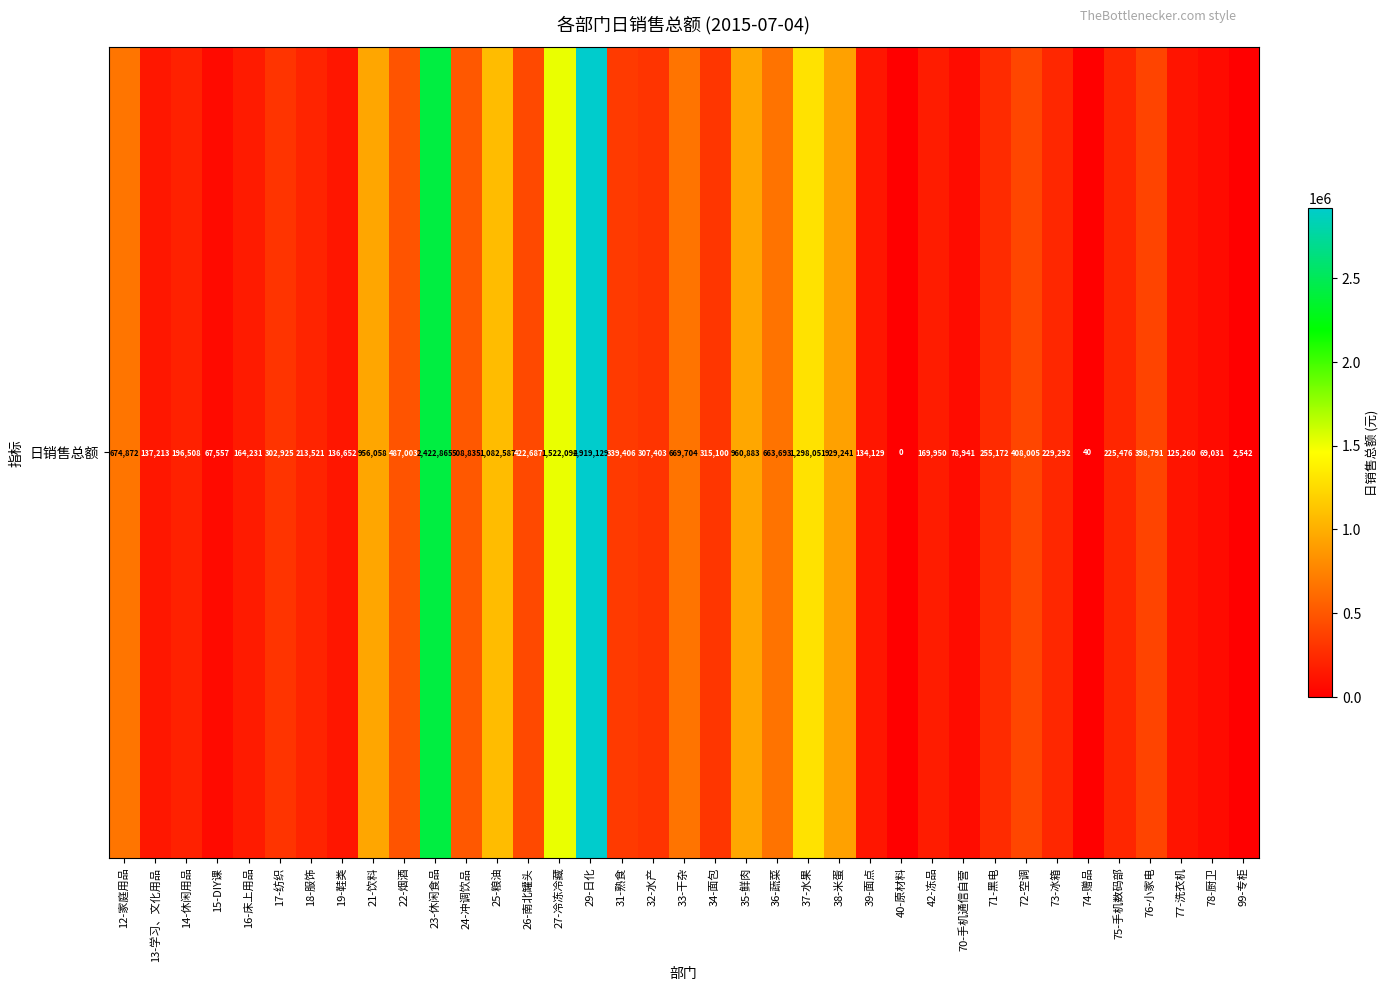

Rank the categories by value from lowest to highest.

40-原材料, 74-赠品, 99-专柜, 15-DIY课, 78-厨卫, 70-手机通信自营, 77-洗衣机, 39-面点, 19-鞋类, 13-学习、文化用品, 16-床上用品, 42-冻品, 14-休闲用品, 18-服饰, 75-手机数码部, 73-冰箱, 71-黑电, 17-纺织, 32-水产, 34-面包, 31-熟食, 76-小家电, 72-空调, 26-南北罐头, 22-烟酒, 24-冲调饮品, 36-蔬菜, 33-干杂, 12-家庭用品, 38-米蛋, 21-饮料, 35-鲜肉, 25-粮油, 37-水果, 27-冷冻冷藏, 23-休闲食品, 29-日化